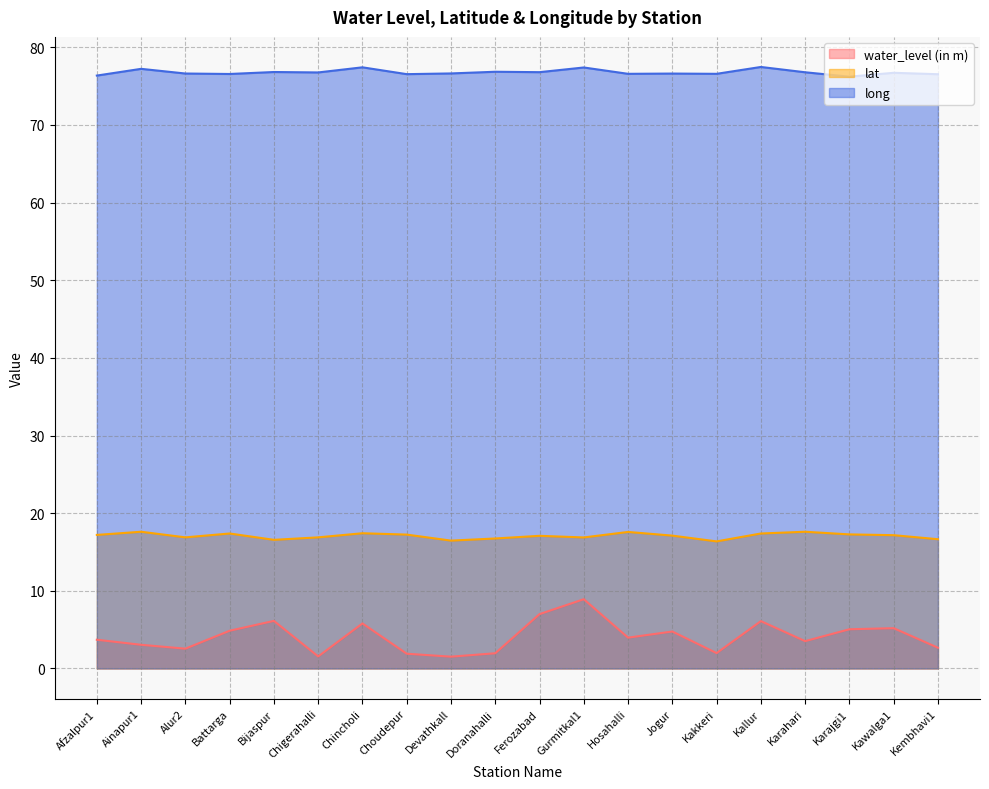

Reading right to left, list all the values displayed in this chart.

water_level (in m): 2.7	5.2	5.0	3.5	6.1	2.0	4.8	4.0	8.9	7.0	2.0	1.5	1.9	5.8	1.6	6.1	4.9	2.5	3.0	3.7
lat: 16.6	17.2	17.3	17.6	17.4	16.4	17.1	17.6	16.9	17.1	16.7	16.5	17.2	17.4	16.9	16.6	17.4	16.9	17.6	17.2
long: 76.5	76.7	76.2	76.8	77.5	76.6	76.6	76.6	77.4	76.8	76.8	76.6	76.5	77.4	76.8	76.8	76.6	76.6	77.2	76.4